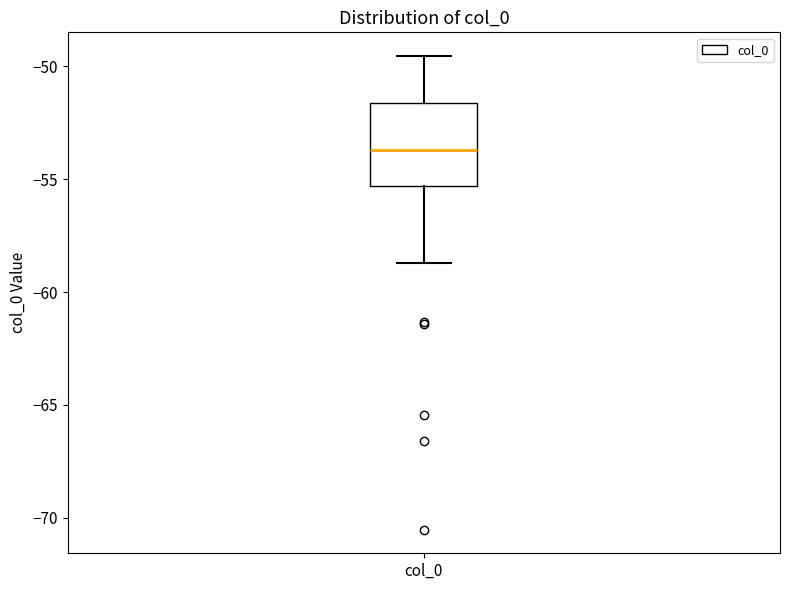

Read this box plot against the y-axis: the position of the median line, the range covered by the box, and the ends of both whiskers. The values are not printed on the chart, so give them approximately, as read against the axis.

median -53.5, box -55.5 to -51.5, whiskers -58.5 to -49.5